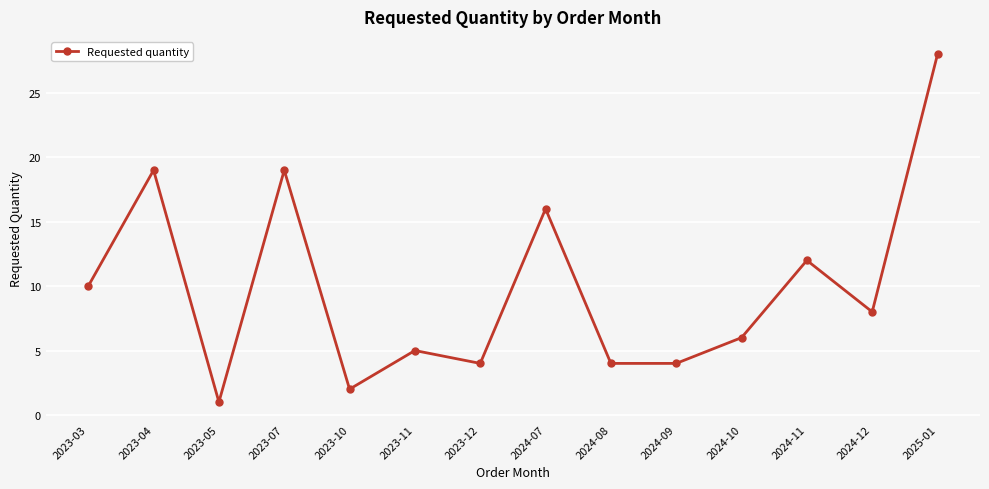

Where does the data first go above 8?

2023-03